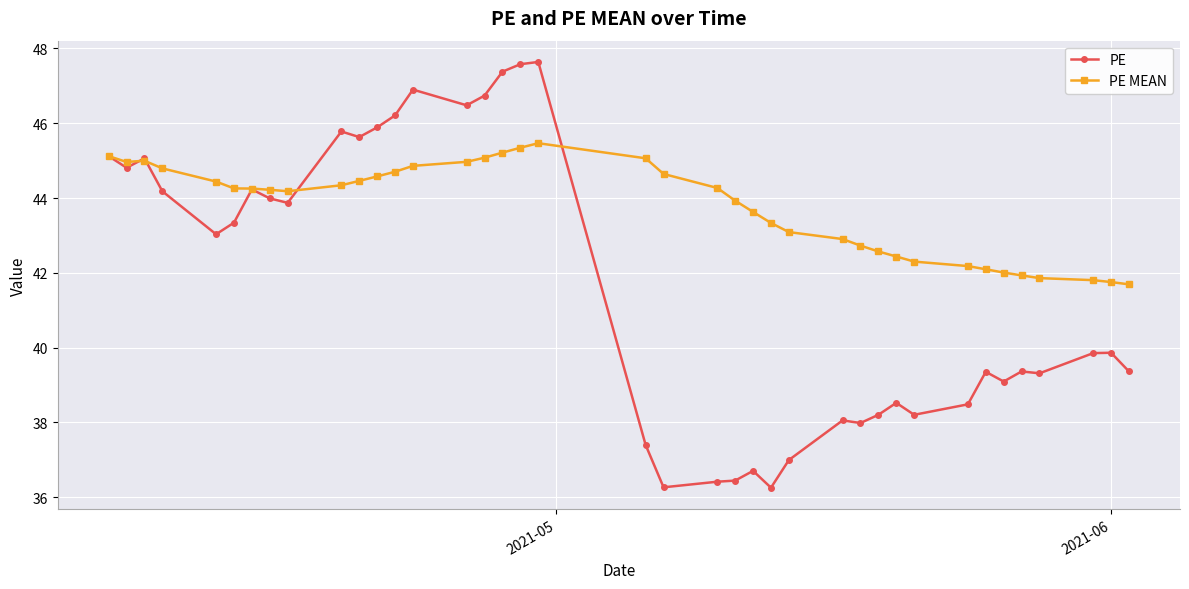

What is the maximum value shown in the chart?

47.6